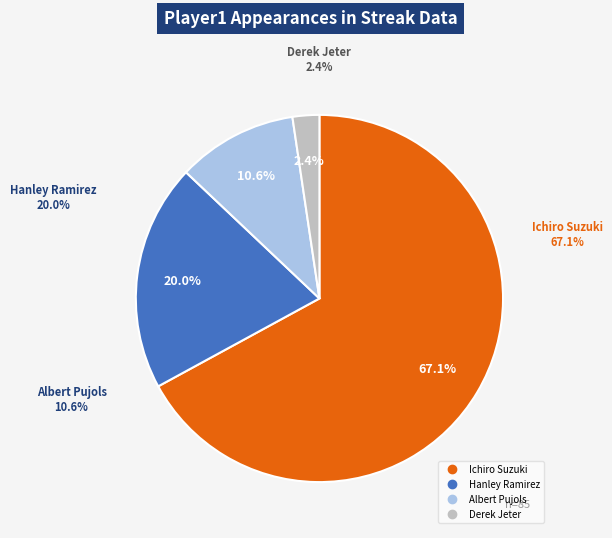

Does any single category account for the majority?

Yes